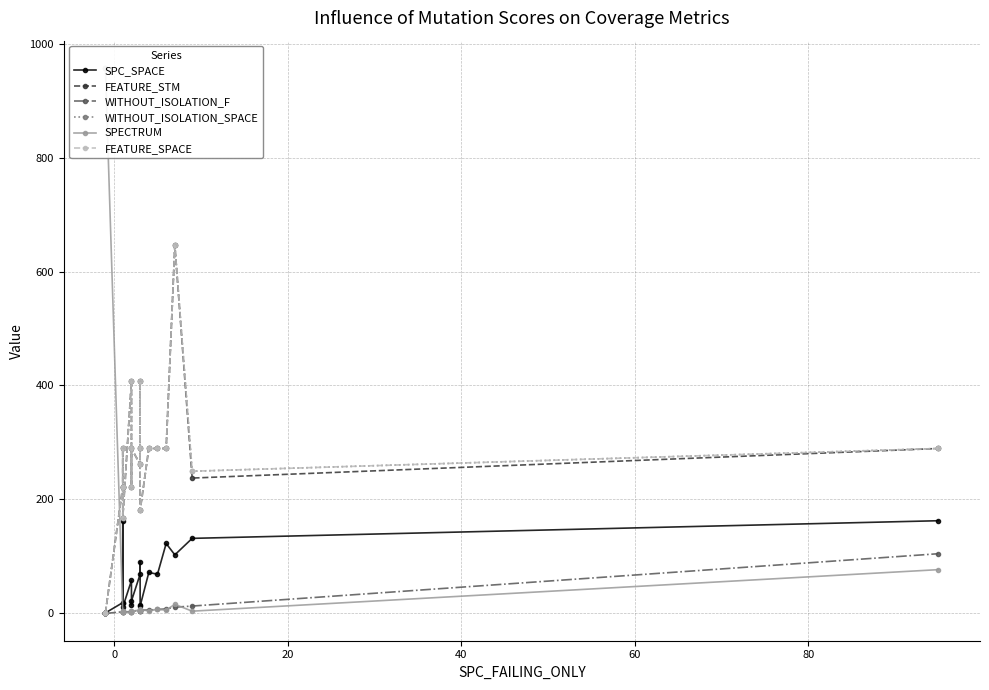

What is the sum of all FEATURE_SPACE values?

5006